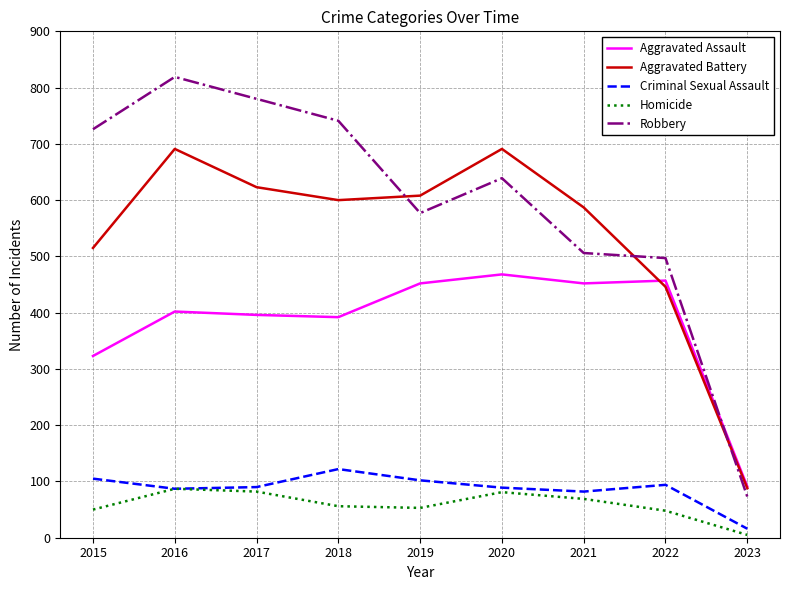

Read the Robbery value at 2018.

741